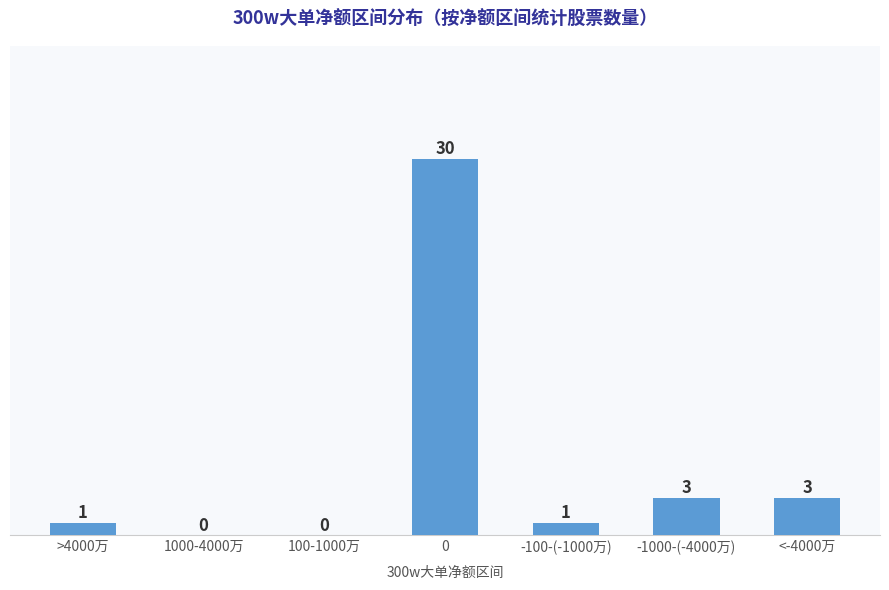

True or false: the data shows 12 at 100-1000万.

False